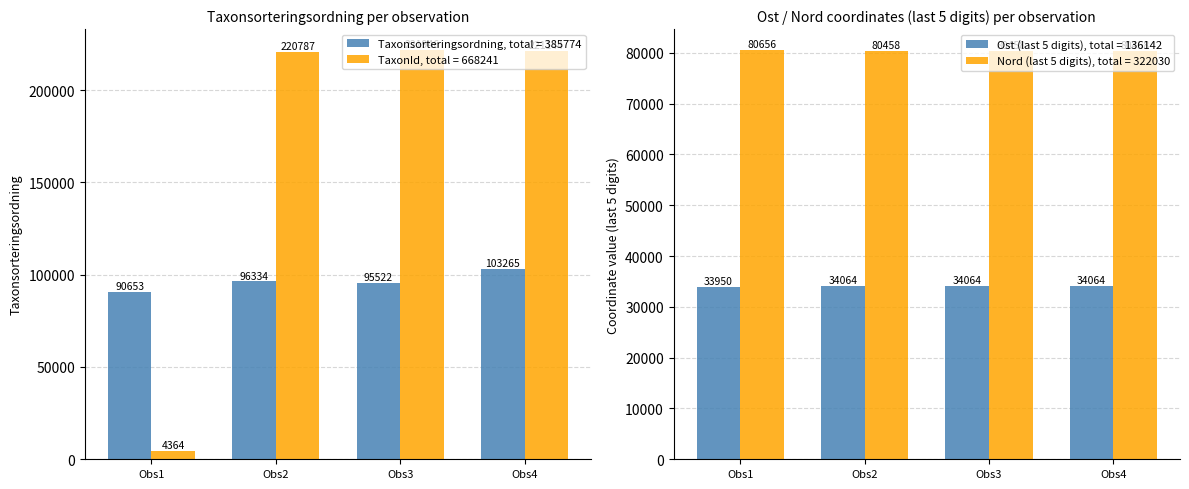

What is the minimum value for TaxonId, total = 668241?

4364